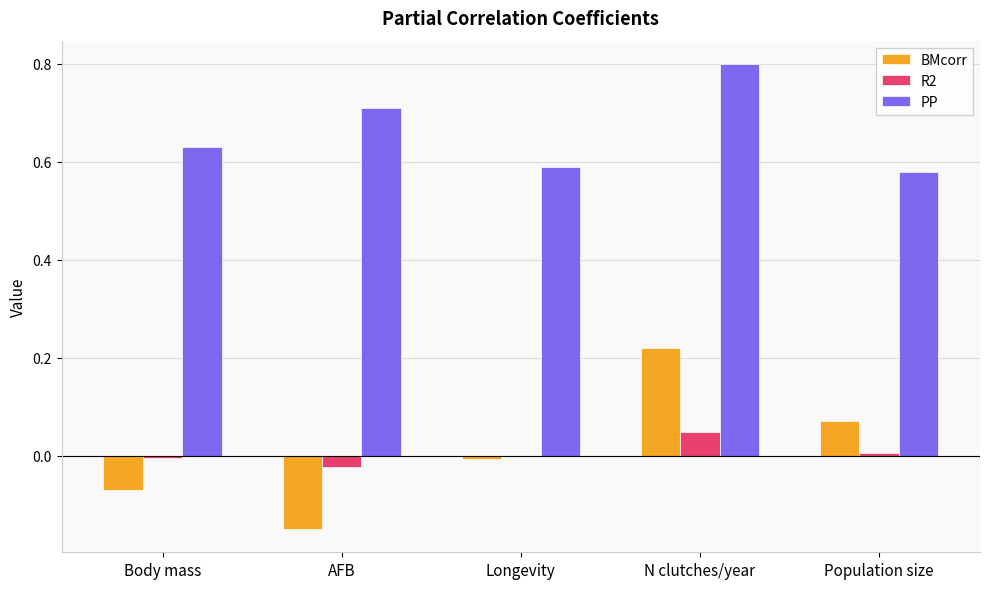

True or false: R2 has a value of -0.0 at AFB.

True